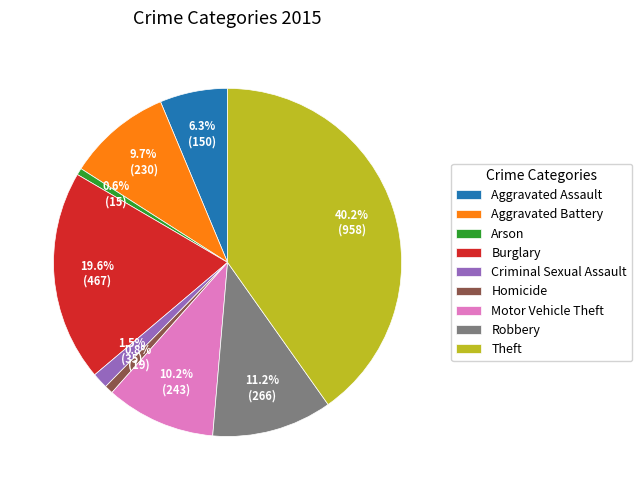

True or false: Aggravated Assault accounts for 6% of the total.

True